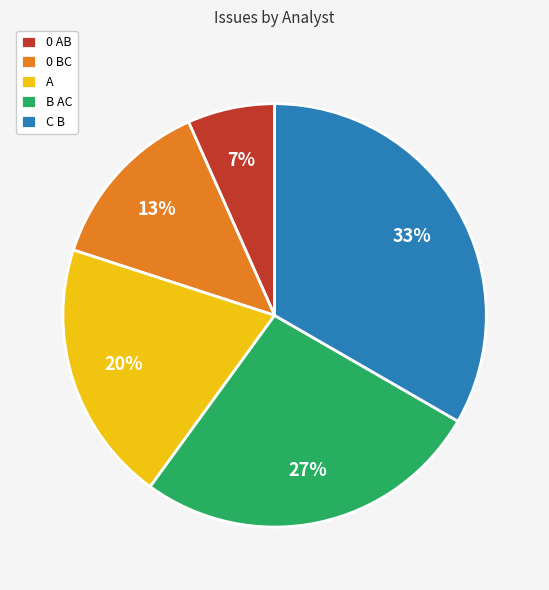

To the nearest percent, what is the average slice percentage?

20%